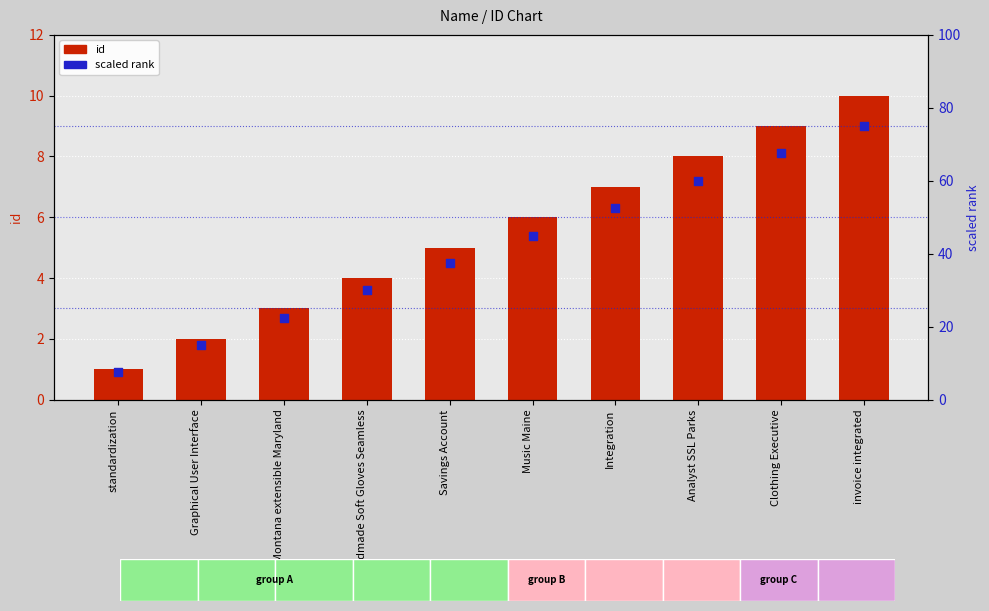

At how many categories does at least one series exceed 21?

8